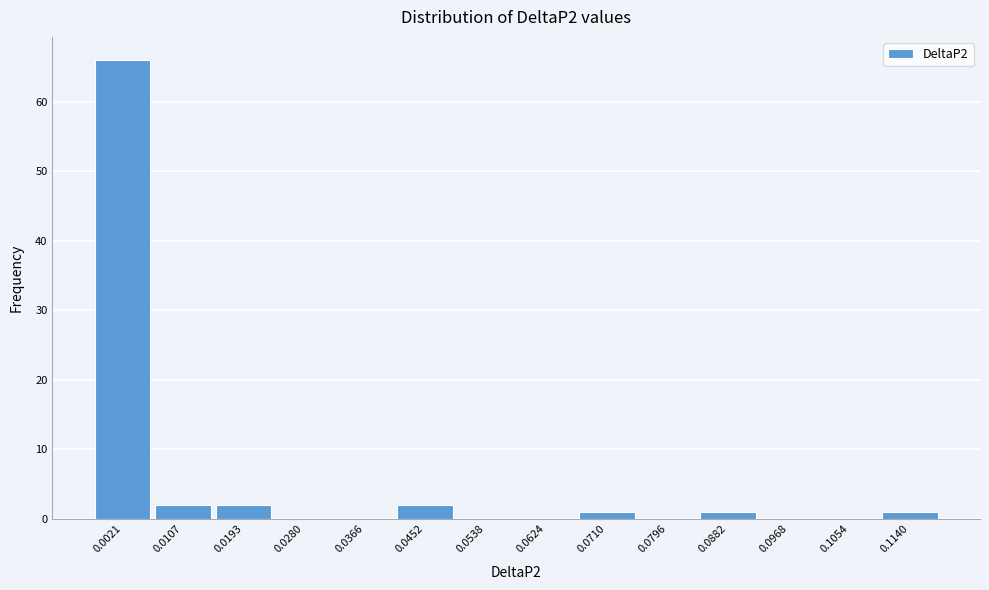

Reading left to right, extract all data points from this chart.

0.0021=66	0.0107=2	0.0193=2	0.0280=0	0.0366=0	0.0452=2	0.0538=0	0.0624=0	0.0710=1	0.0796=0	0.0882=1	0.0968=0	0.1054=0	0.1140=1